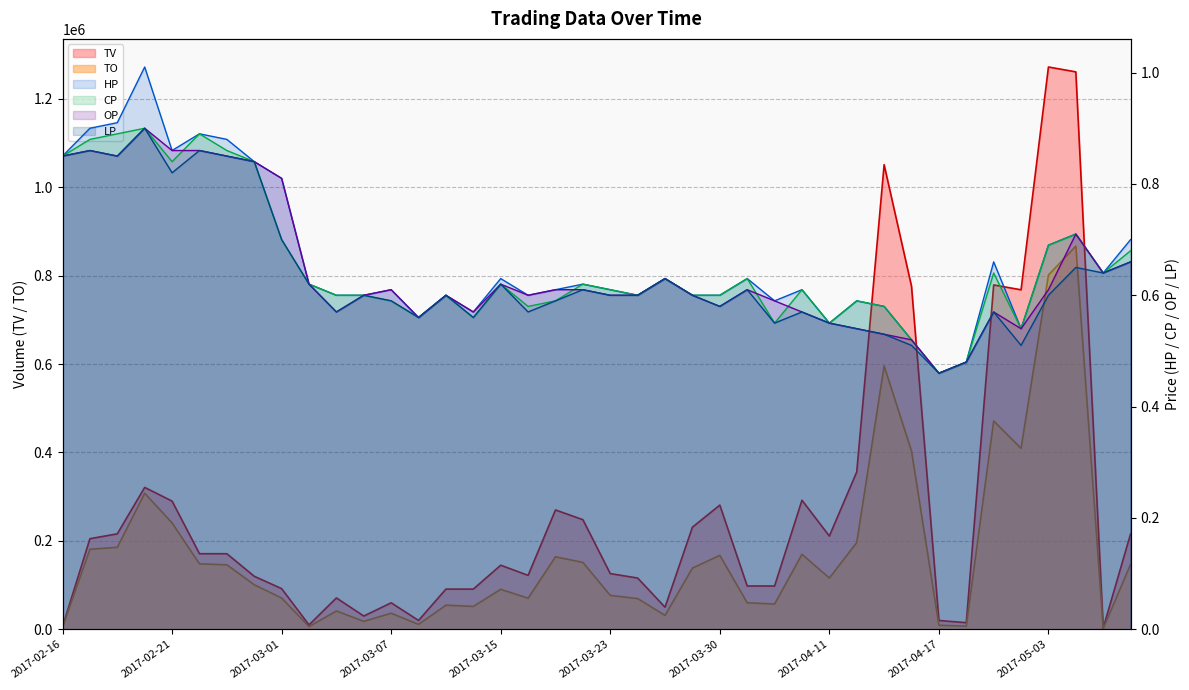

Is the value of LP at 2017-03-15 greater than the value of HP at 2017-03-06?

Yes